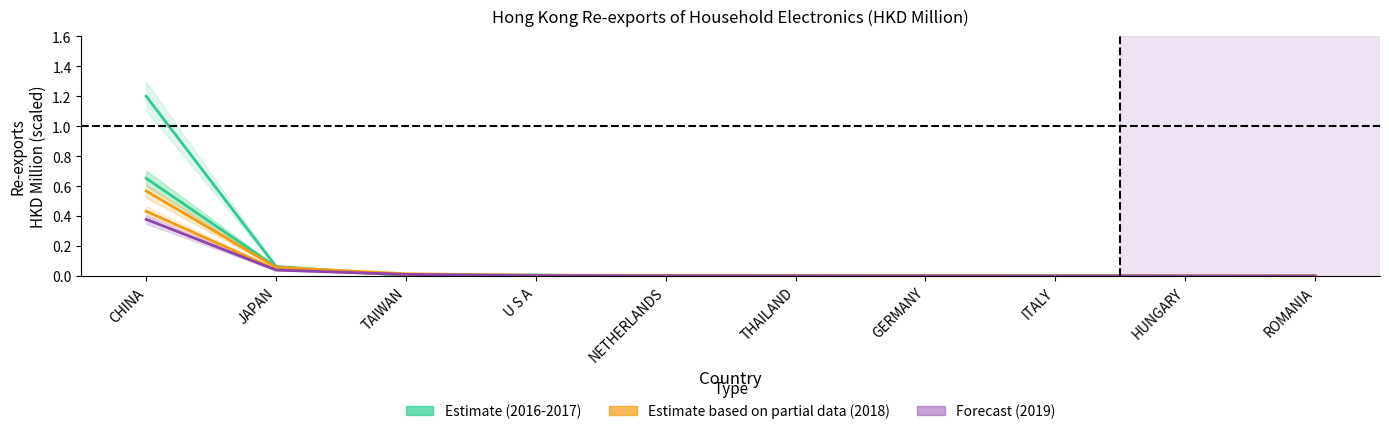

What is the sum of all 201809 values?

0.5